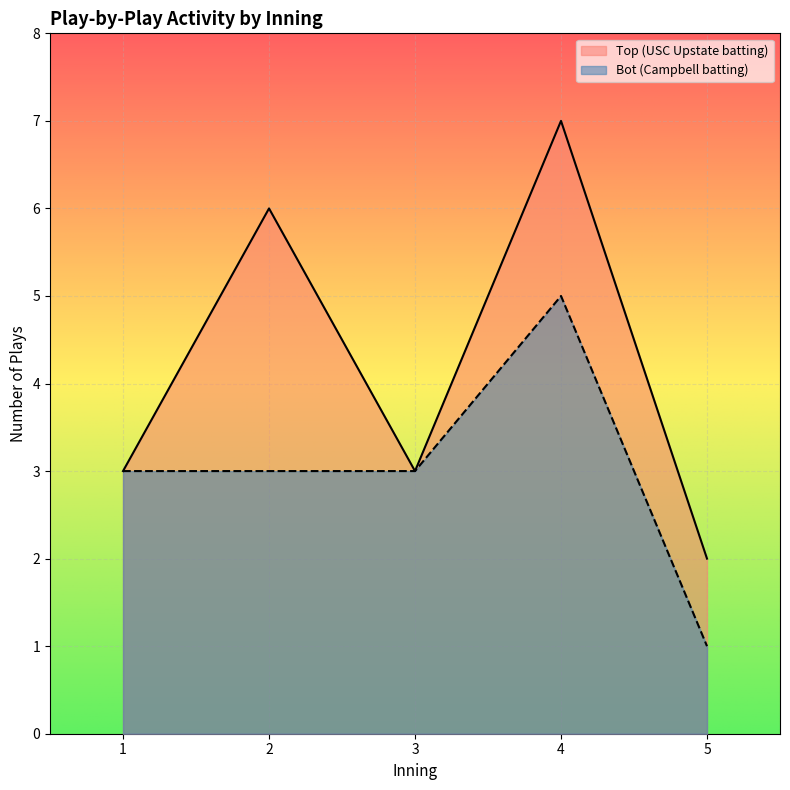

Read the top value at 3-top.

3